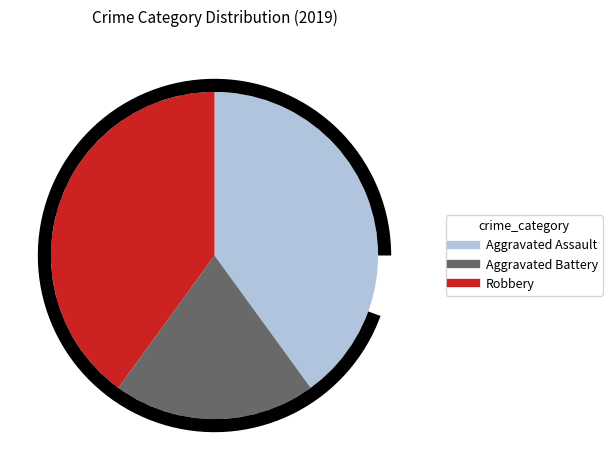

Does any single category account for the majority?

No